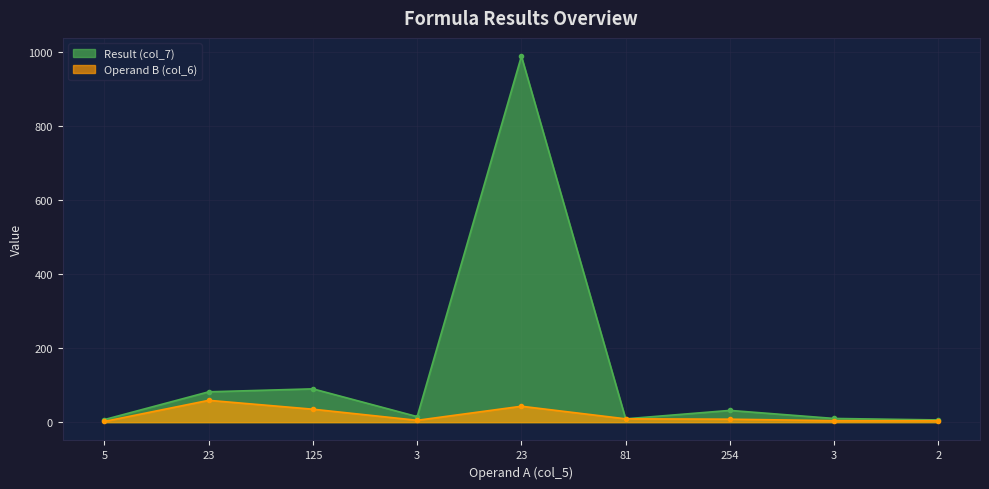

How many interior local valleys does the Operand B (col_6) series have?

1